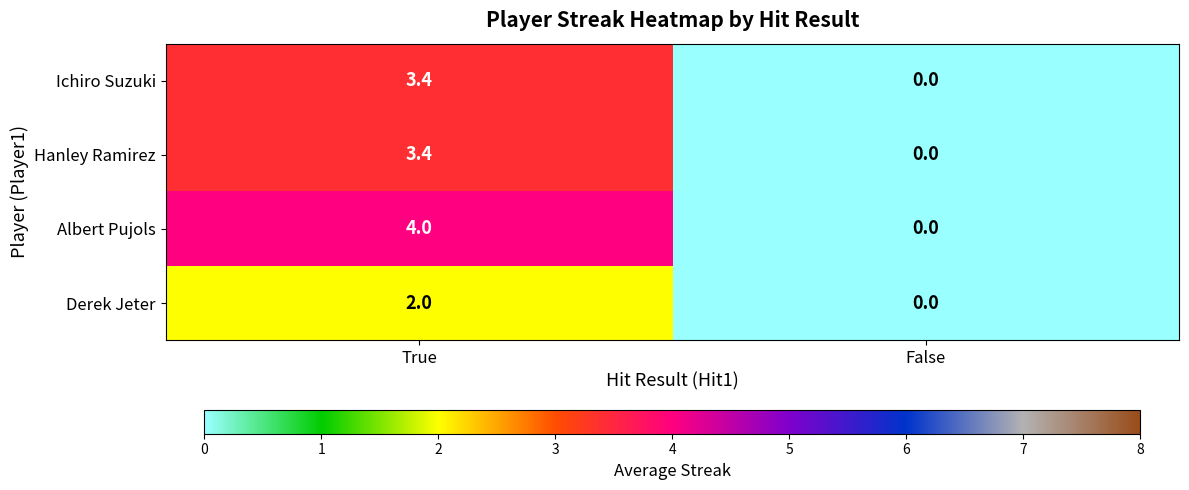

Rank the categories by Albert Pujols value from highest to lowest.

True, False